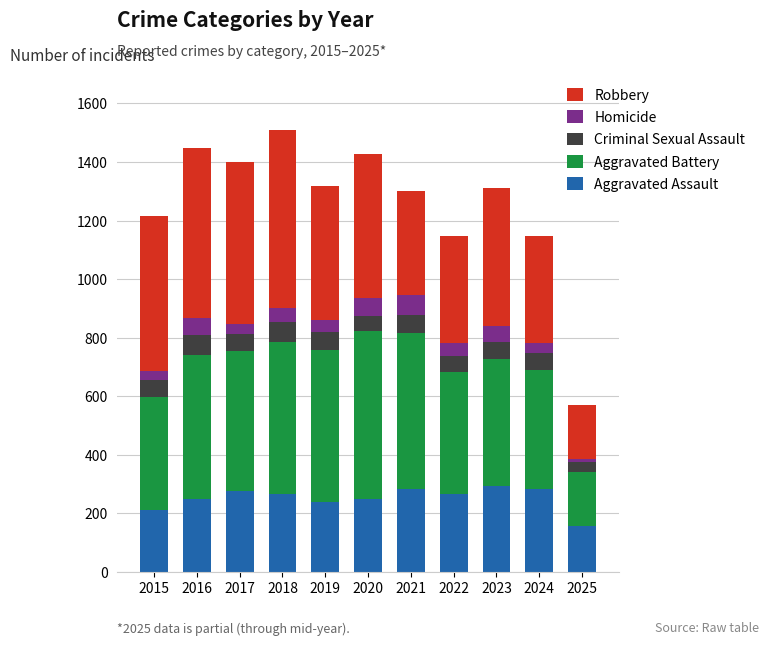

How many bars are there in total?

11